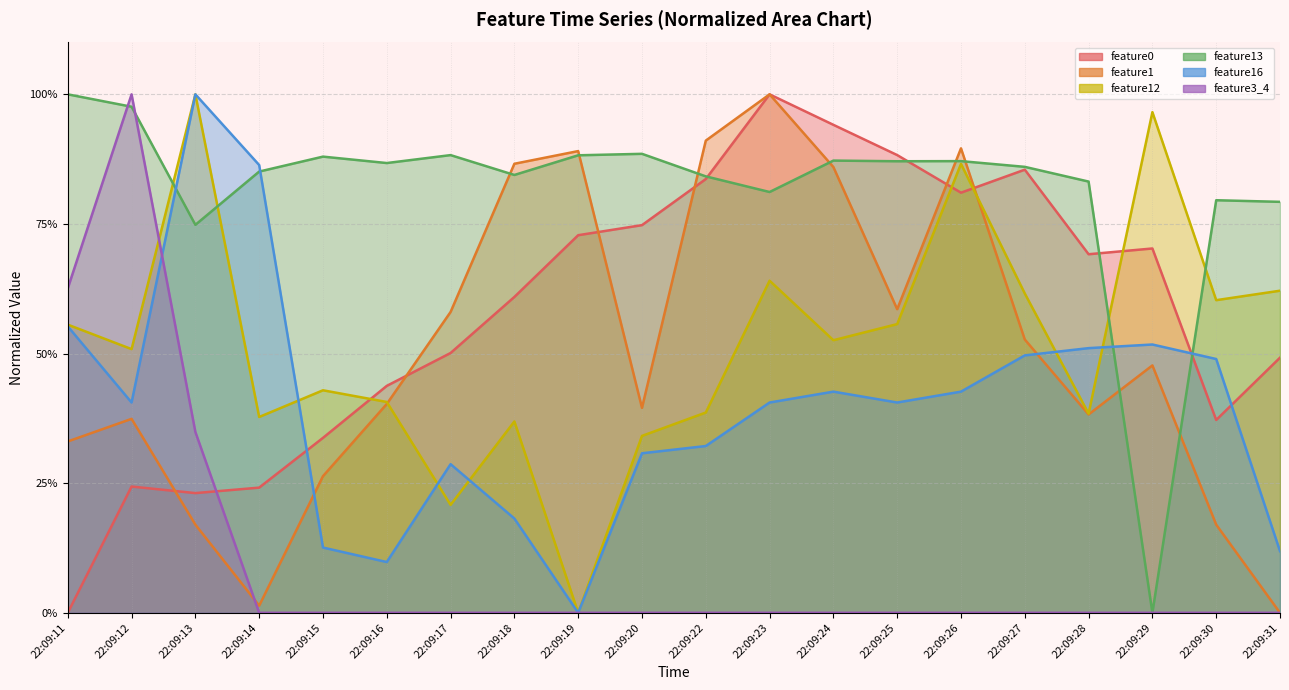

List the labels in order of feature1 value, smallest first.

22:09:31, 22:09:14, 22:09:13, 22:09:30, 22:09:15, 22:09:11, 22:09:12, 22:09:28, 22:09:20, 22:09:16, 22:09:29, 22:09:27, 22:09:17, 22:09:25, 22:09:24, 22:09:18, 22:09:19, 22:09:26, 22:09:22, 22:09:23